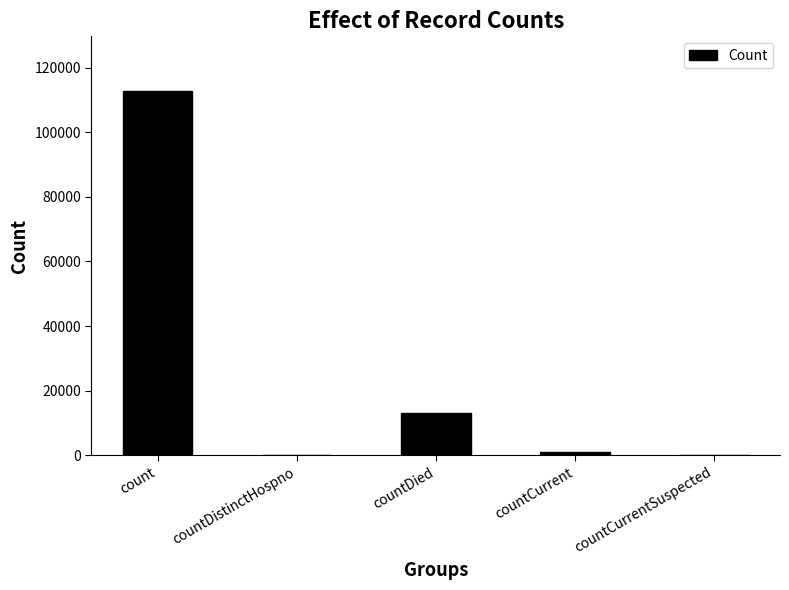

What is the sum of all values?

126929